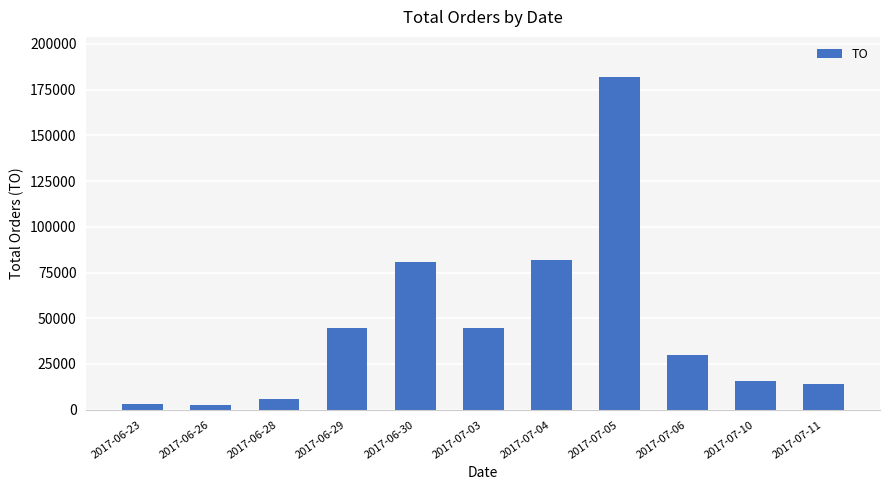

What is the value of the 7th bar from the left?

81700